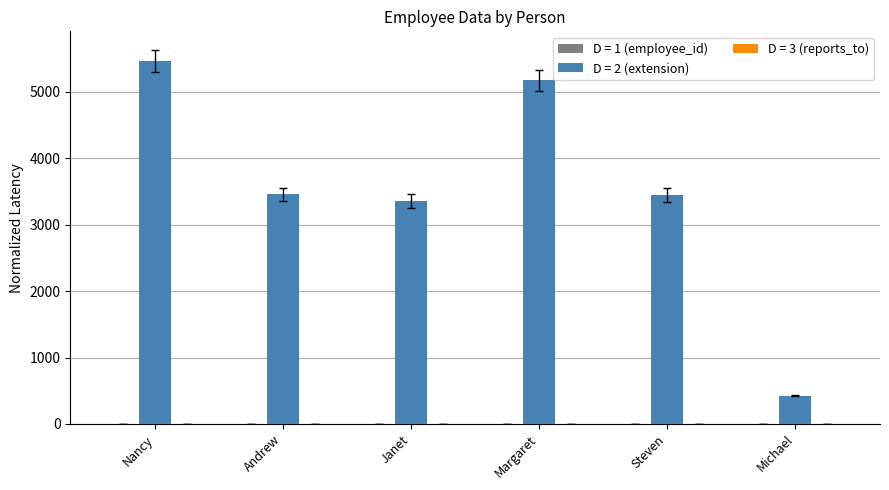

At which label does D = 2 (extension) reach its peak?

Nancy